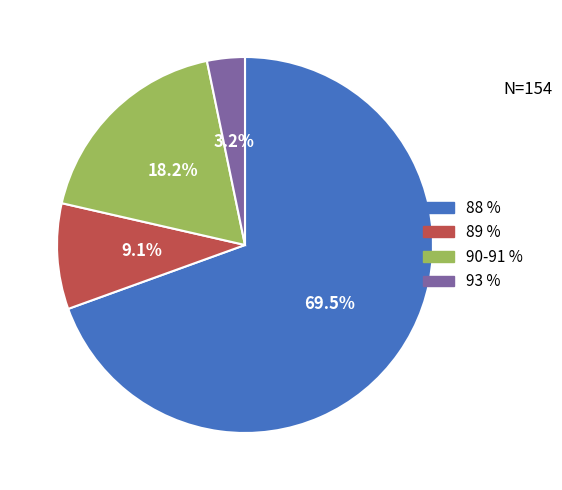

Which has a higher value, 88 % or 89 %?

88 %